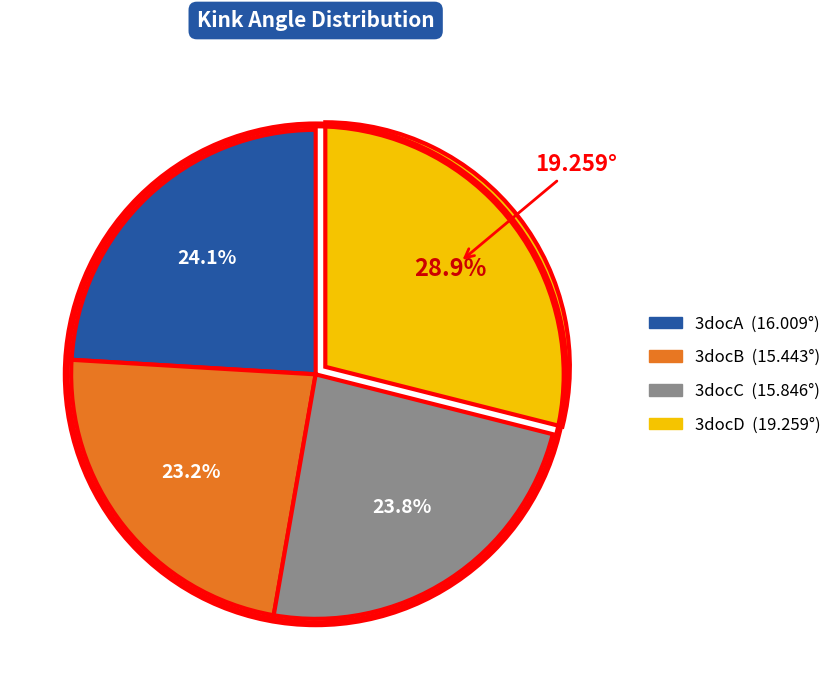

Which category has the smallest portion of the pie?

3docB